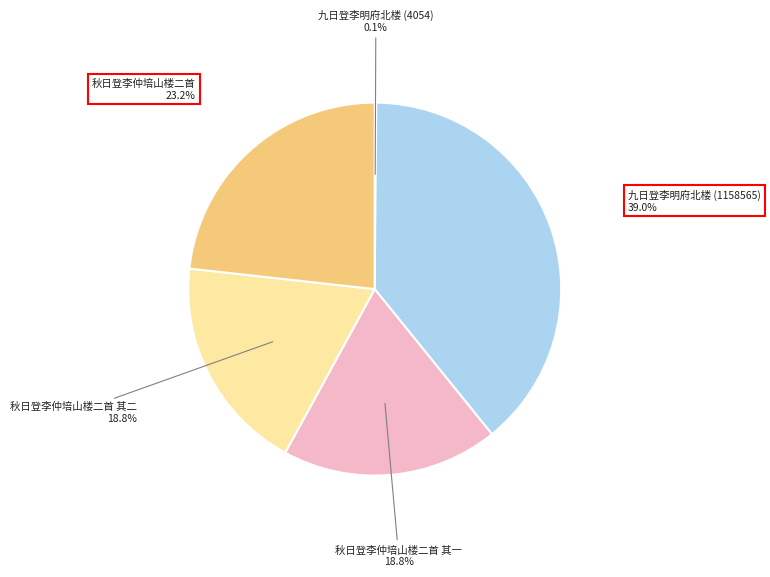

Is there any slice that represents more than half of the pie?

No